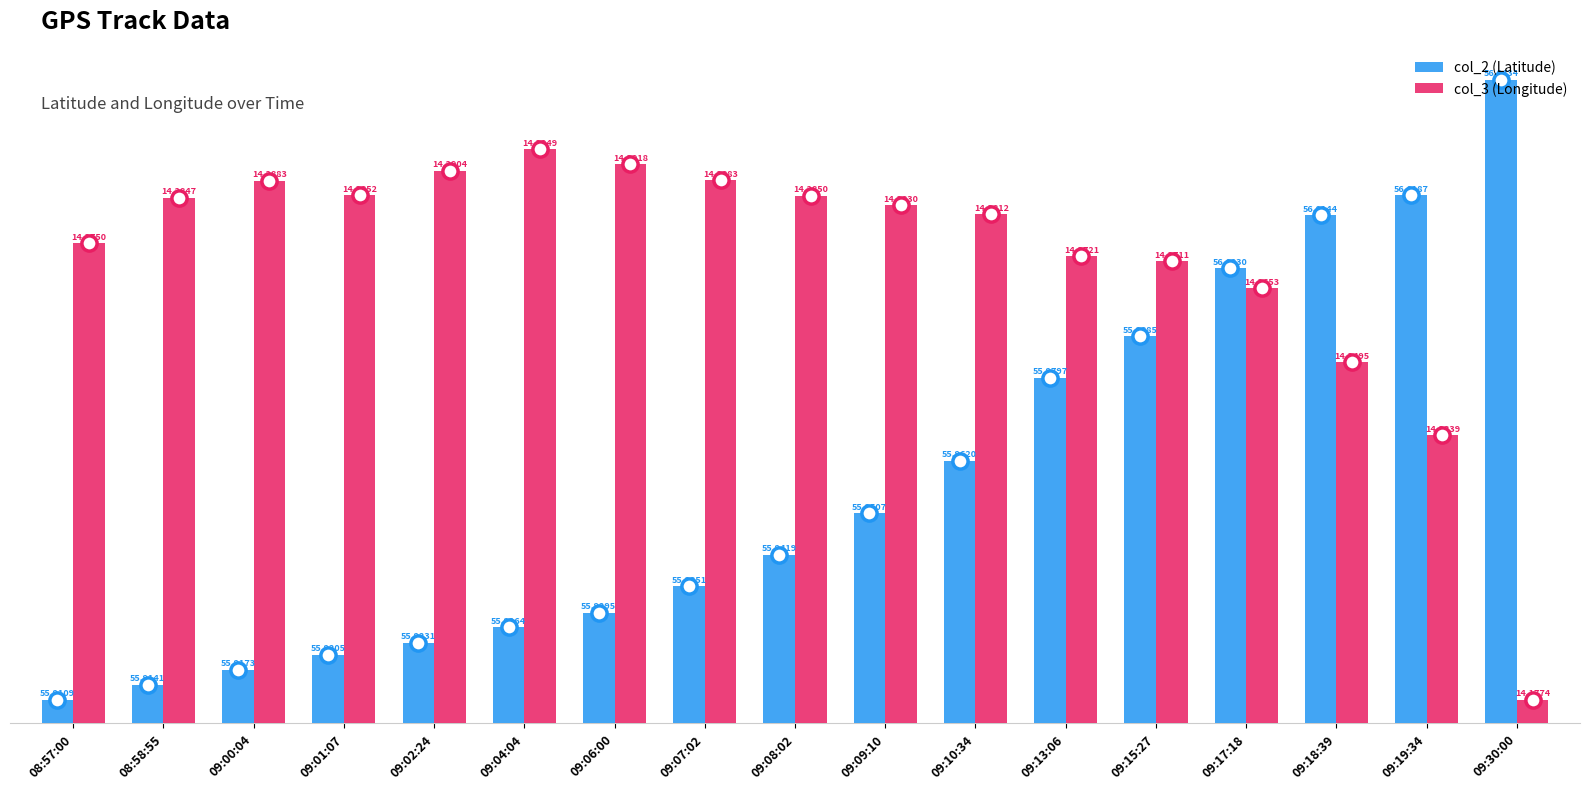

At how many categories does at least one series exceed 0?

17